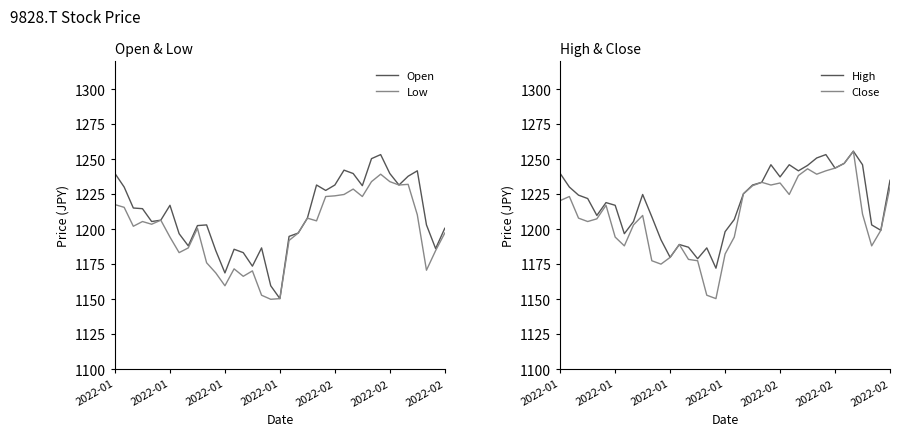

At how many categories does at least one series exceed 1234?

13